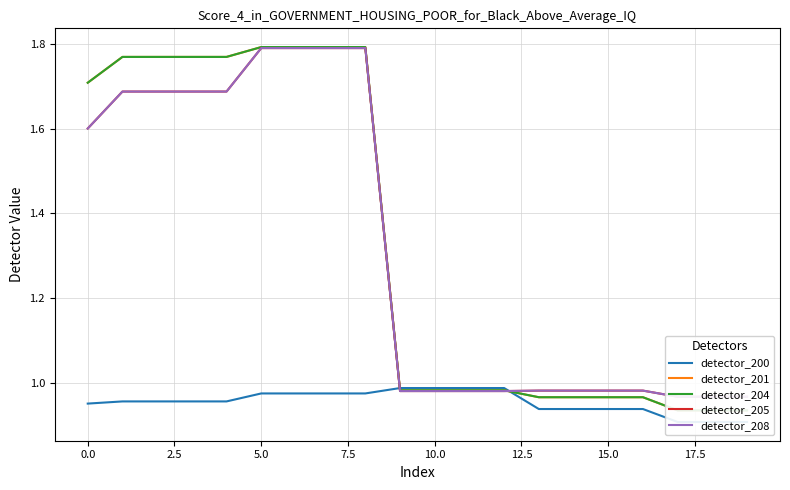

Which category has the lowest value across all series?

17